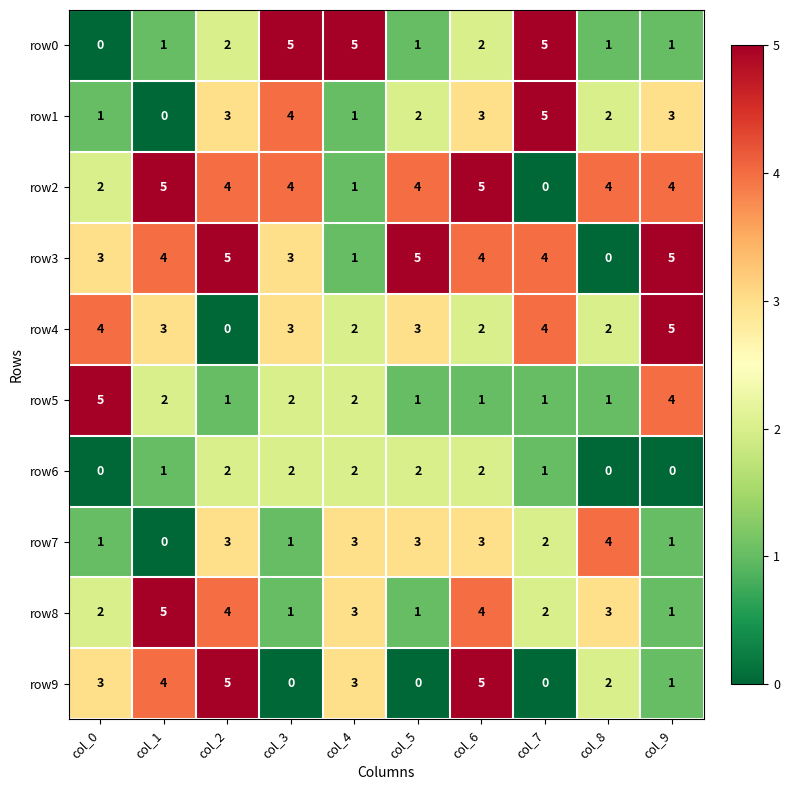

What is the spread (max minus min) of values at col_4?

4